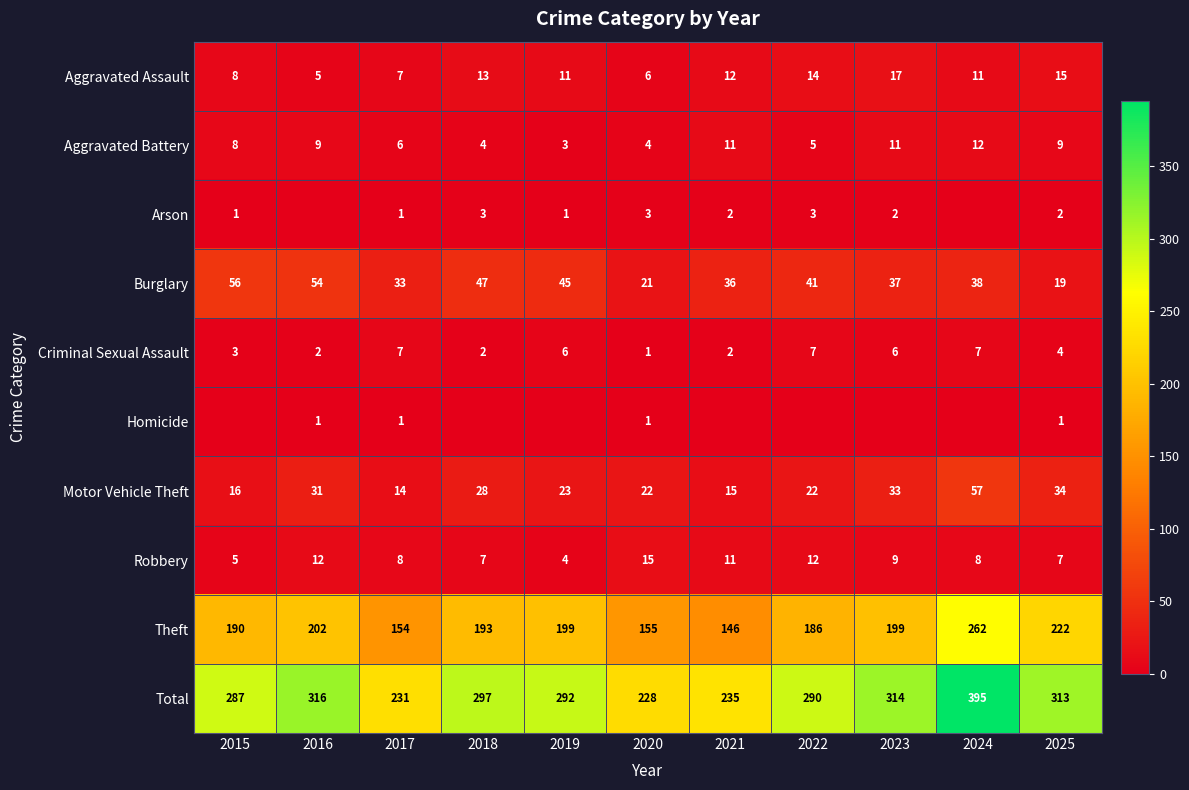

The value of Arson at 2015 is 1. True or false?

True